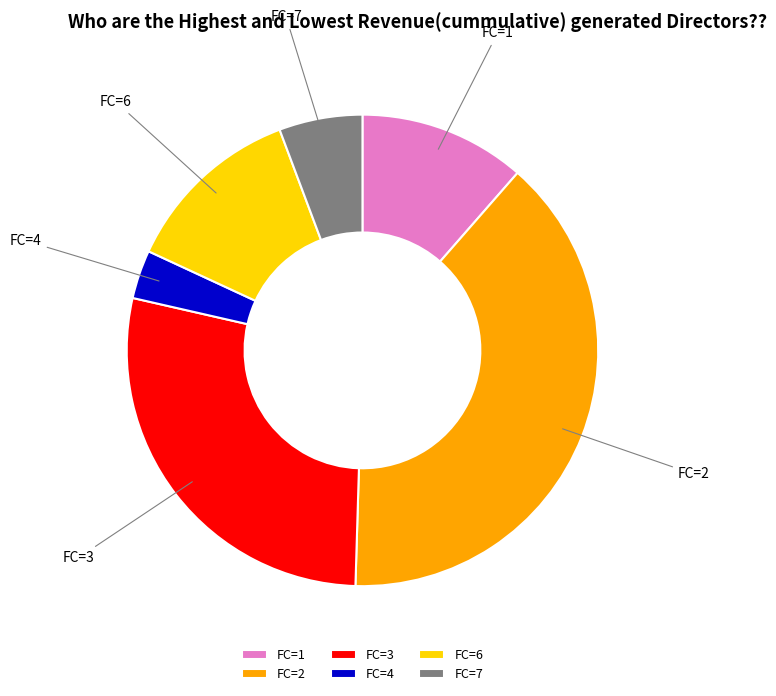

The FC=2 slice represents 39% of the pie. True or false?

True